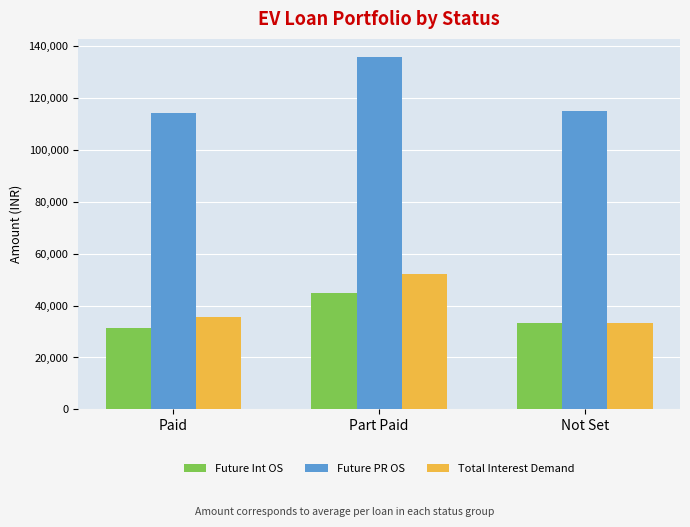

Are the bars grouped side by side (vs. stacked)?

Yes